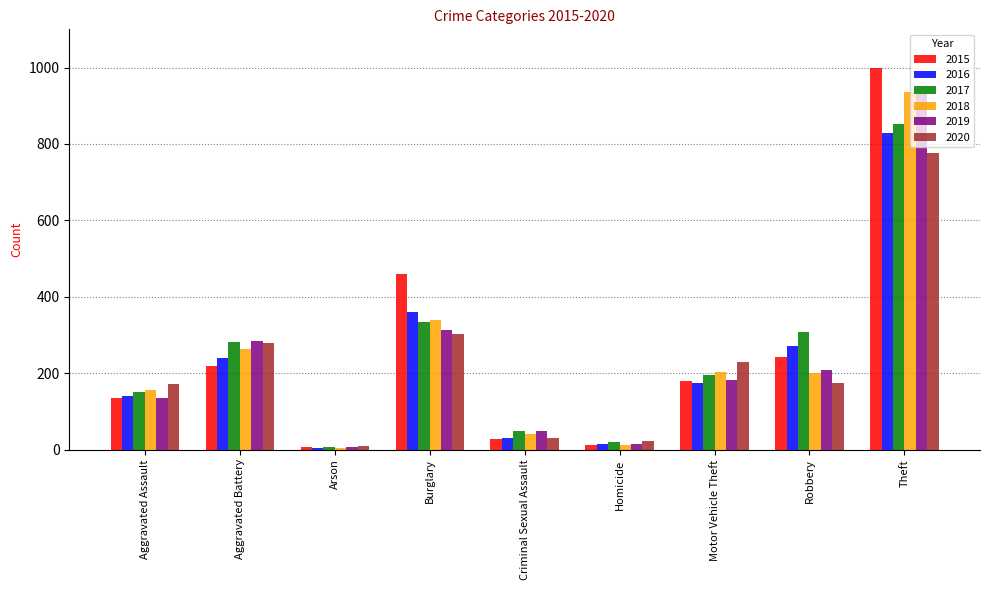

What is the value of the 2015 bar at the 8th from the left?

241